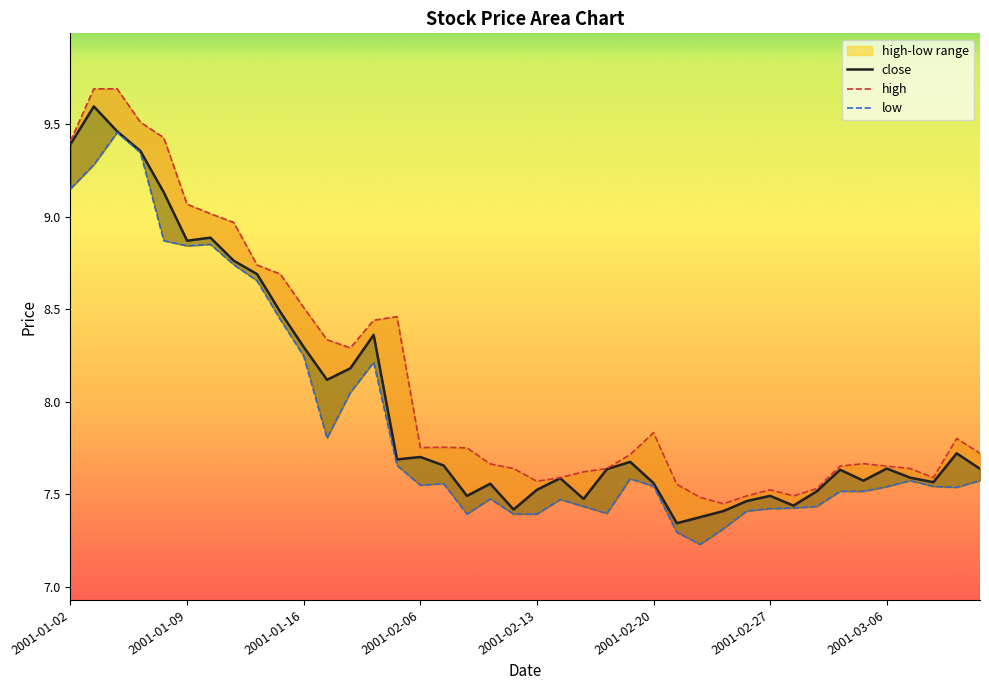

Which series changed the most between 23 and 37?

low